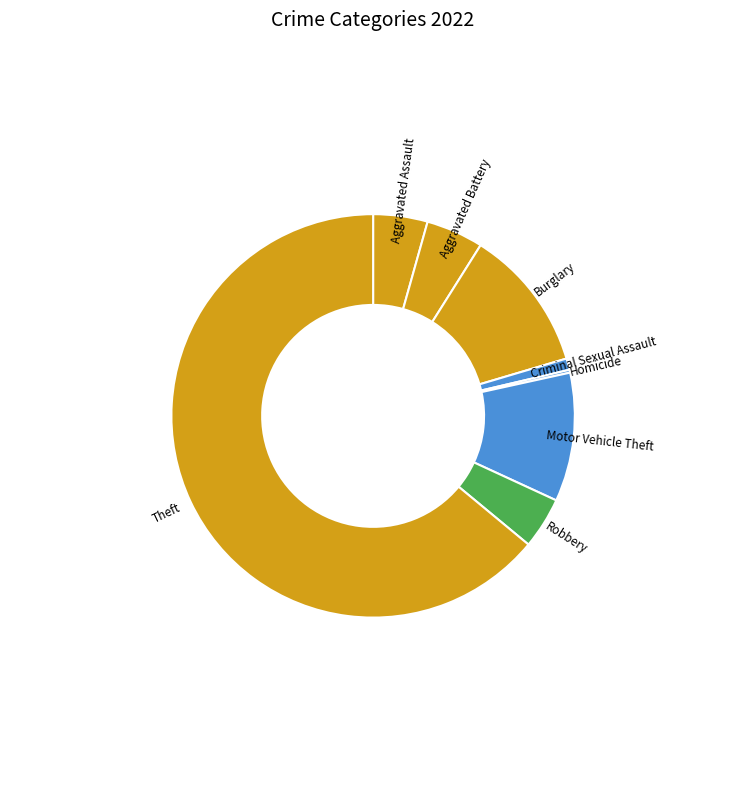

What is the largest slice in the pie chart?

Theft